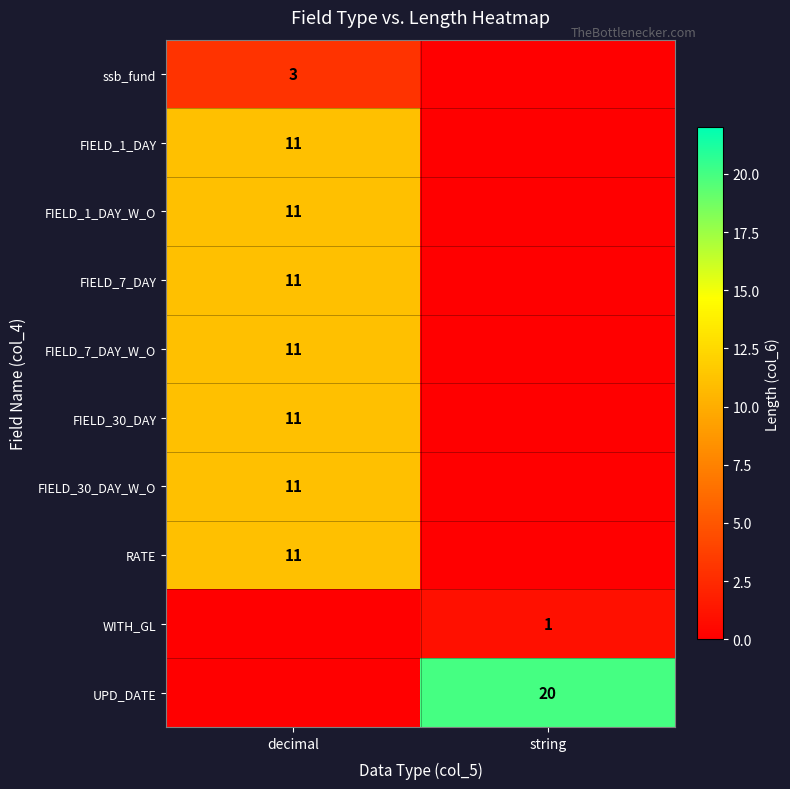

Which label corresponds to the largest value in the chart?

string